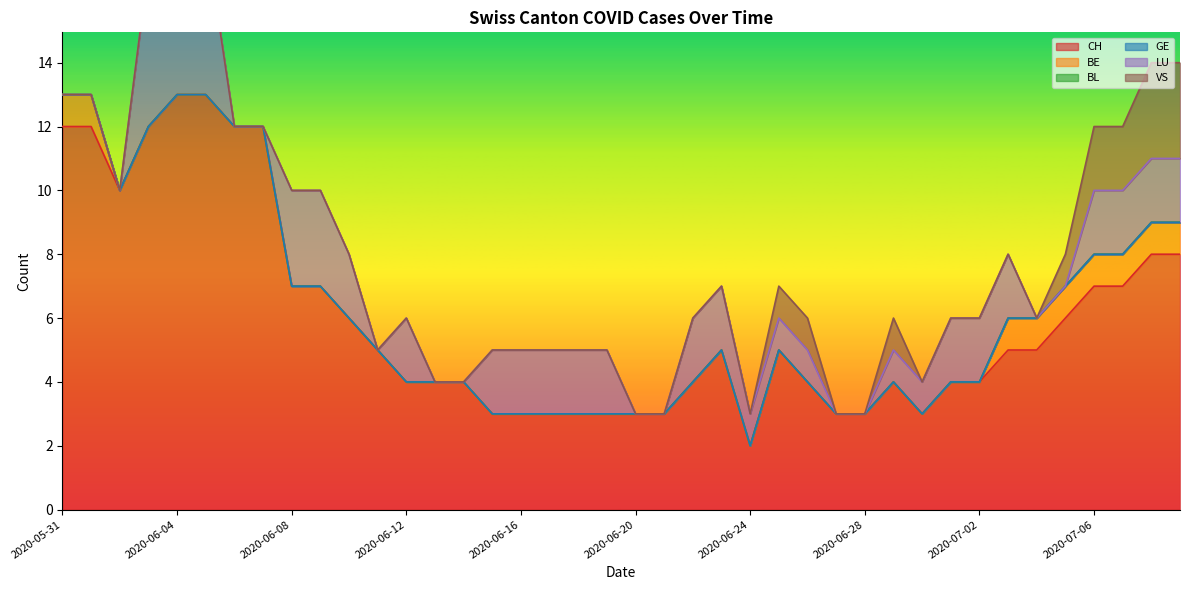

True or false: LU and GE intersect in this chart.

False